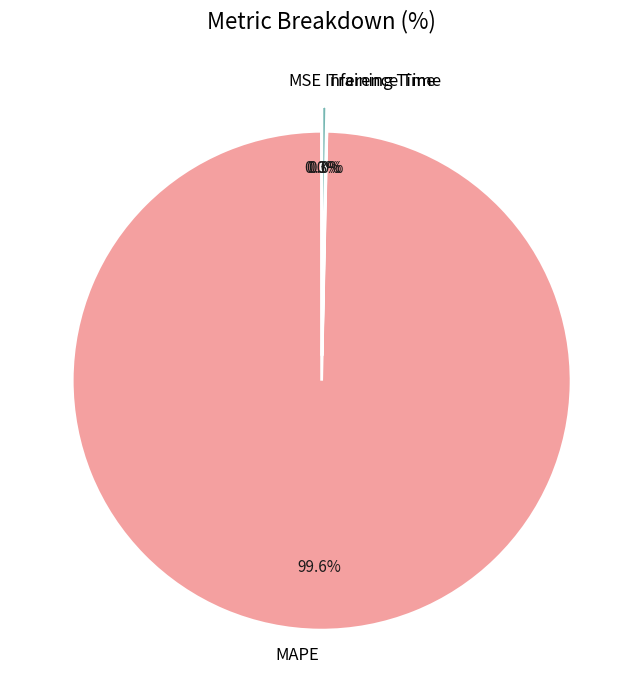

Rank the categories by value from highest to lowest.

MAPE, Inference Time, Training Time, MSE